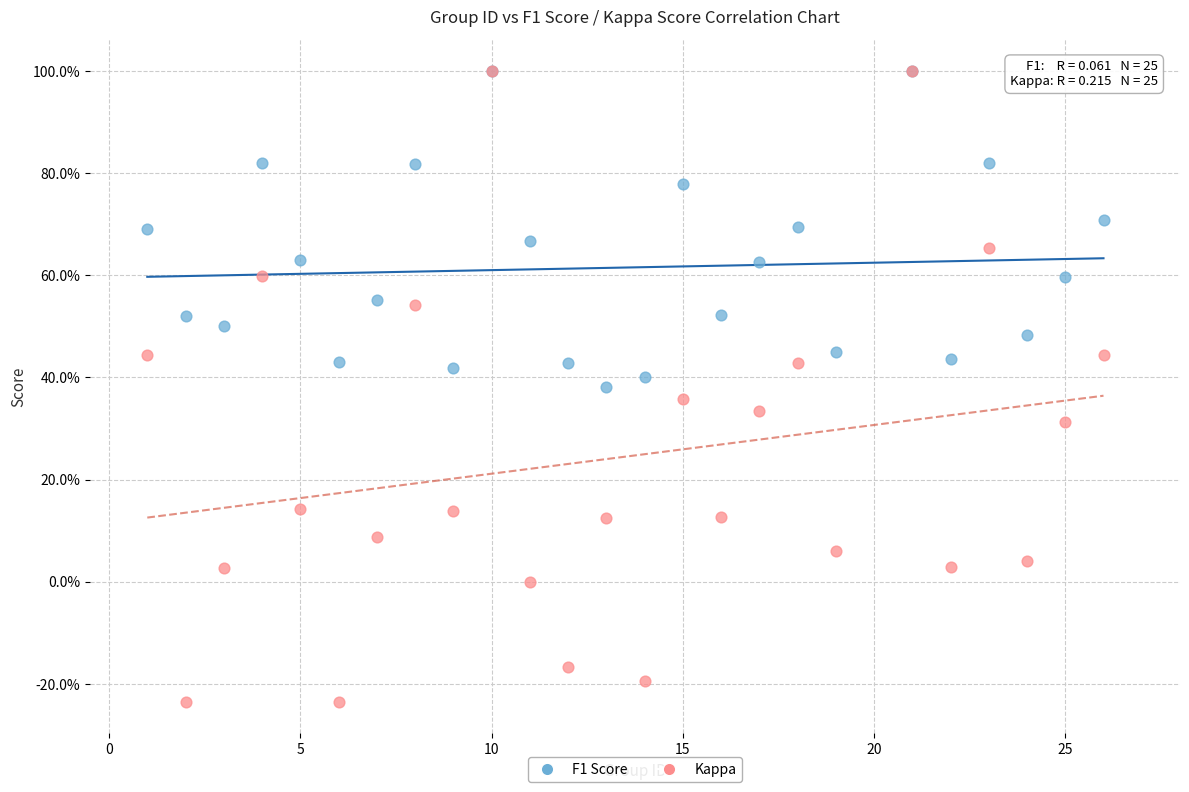

Which series has the widest spread of Y values?

Kappa